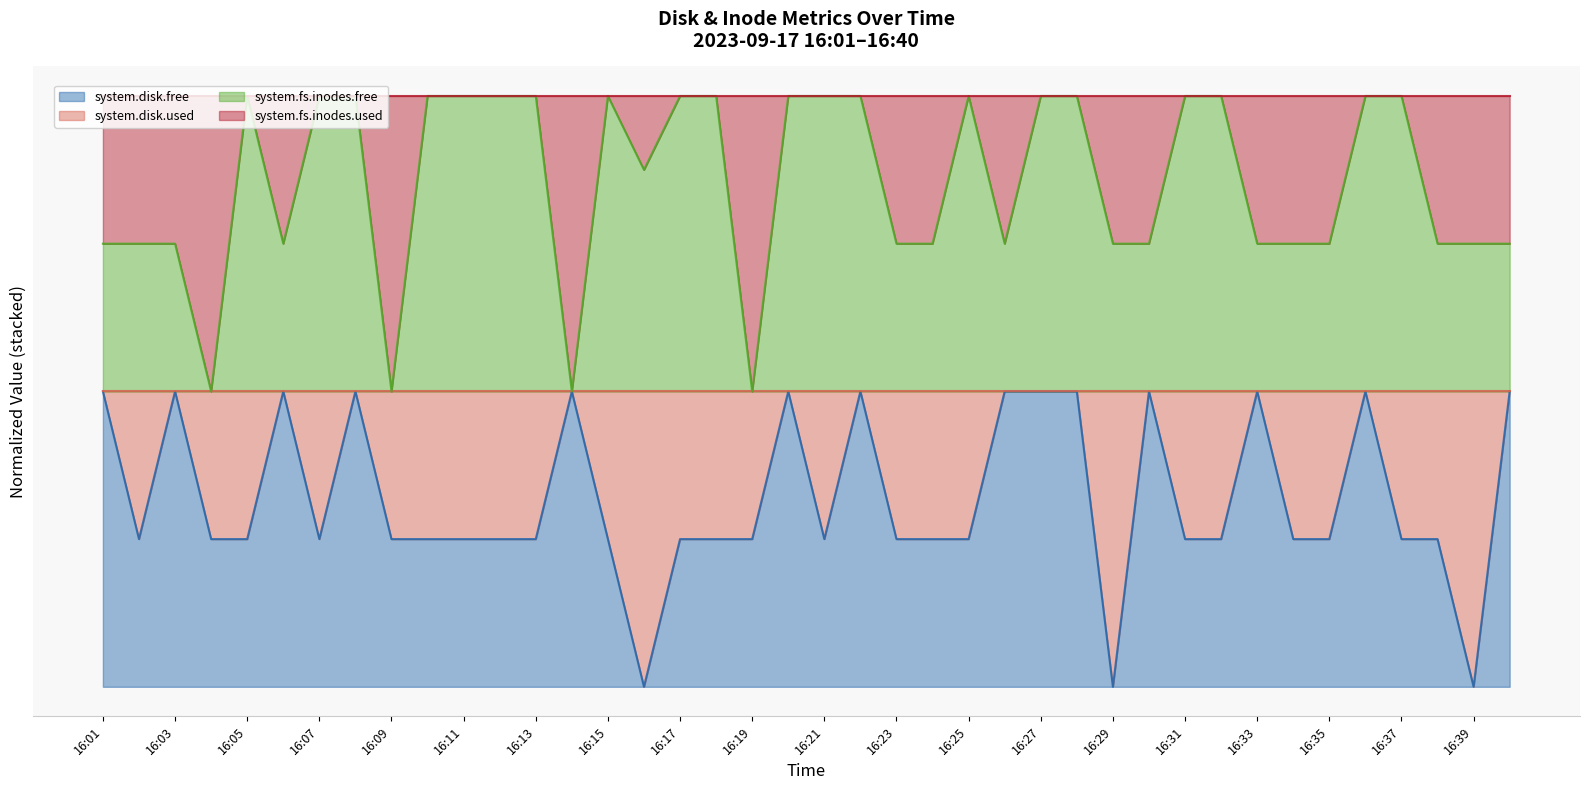

How many system.fs.inodes.free values are between 1 and 2?

40